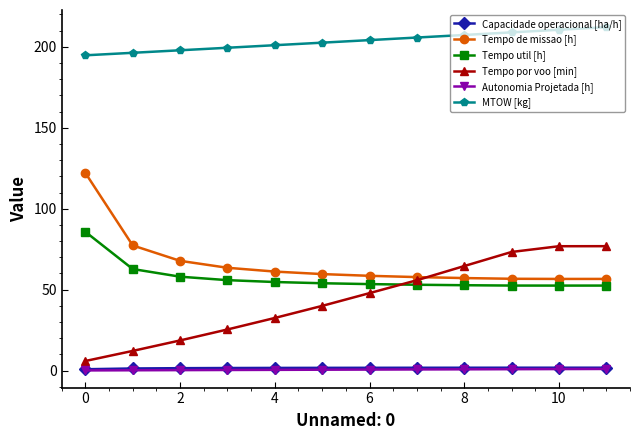

What is the highest value of the Tempo util [h] series?

85.7